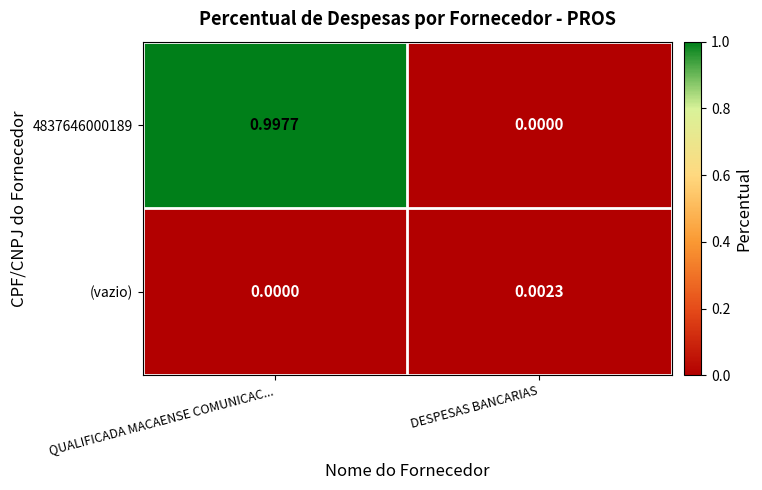

How many distinct data groups are displayed?

2